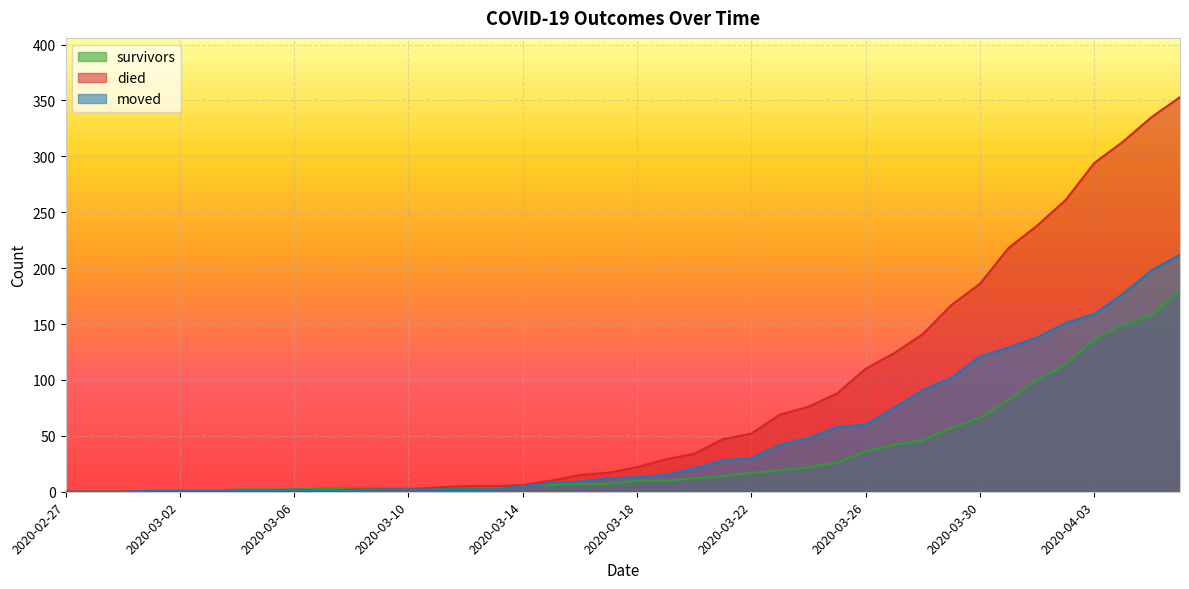

The moved series shows 142 at 2020-04-06. True or false?

False